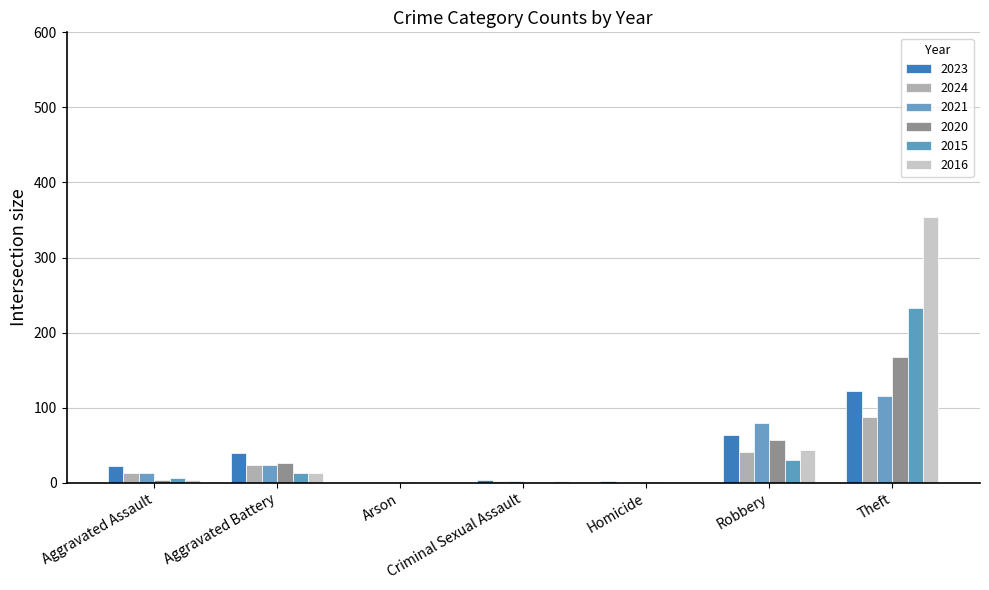

At which label does 2020 reach its minimum?

Criminal Sexual Assault